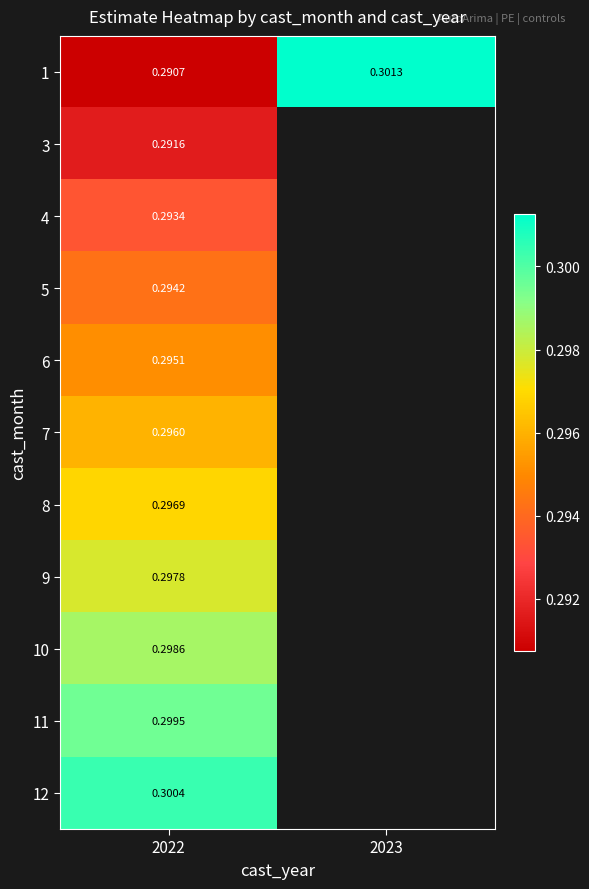

At which label does 11 reach its peak?

2022